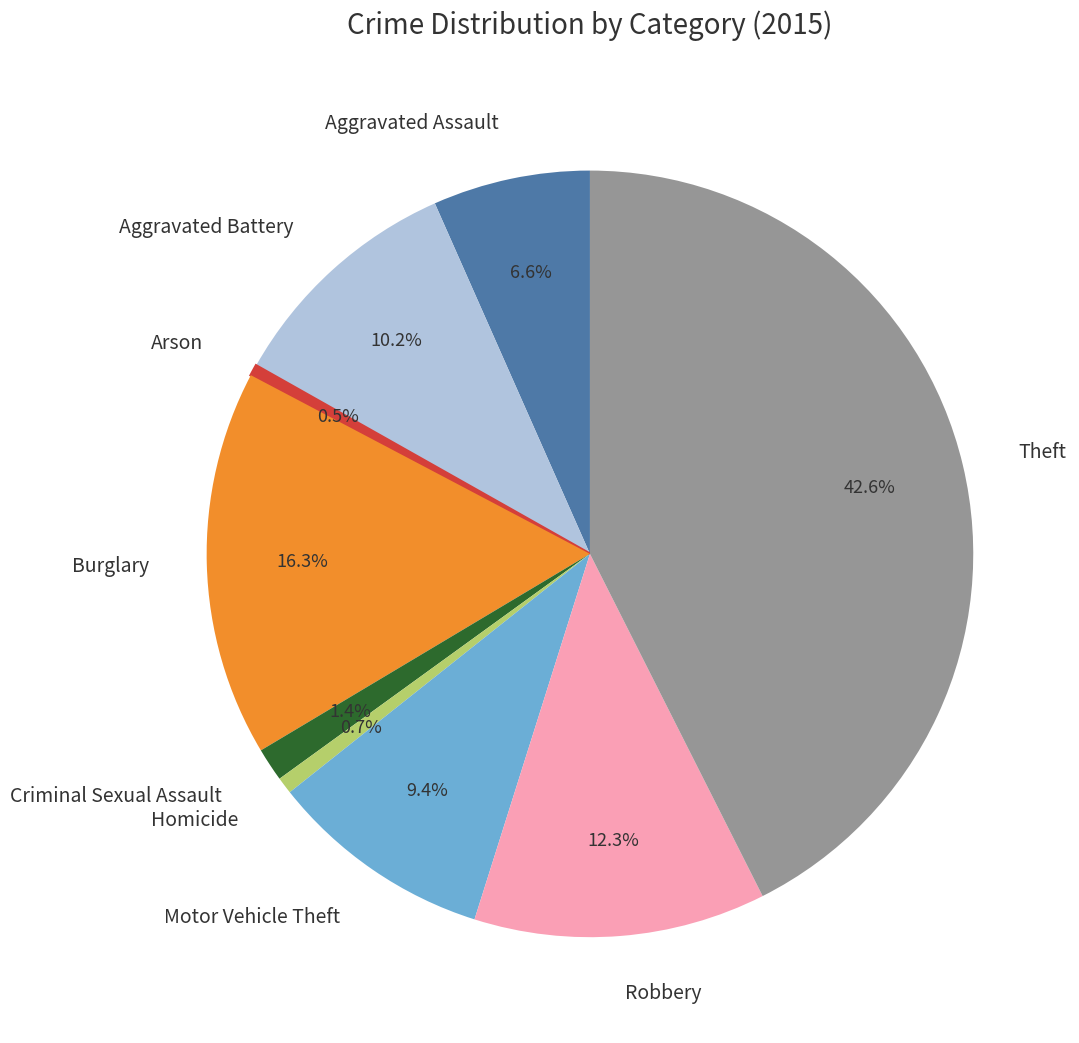

The Criminal Sexual Assault slice represents 10% of the pie. True or false?

False